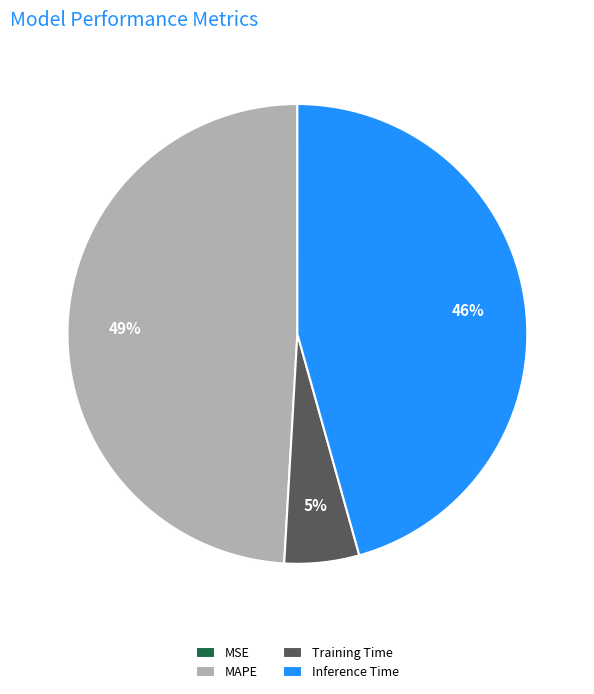

To the nearest percent, what percentage of the pie is MAPE?

49%